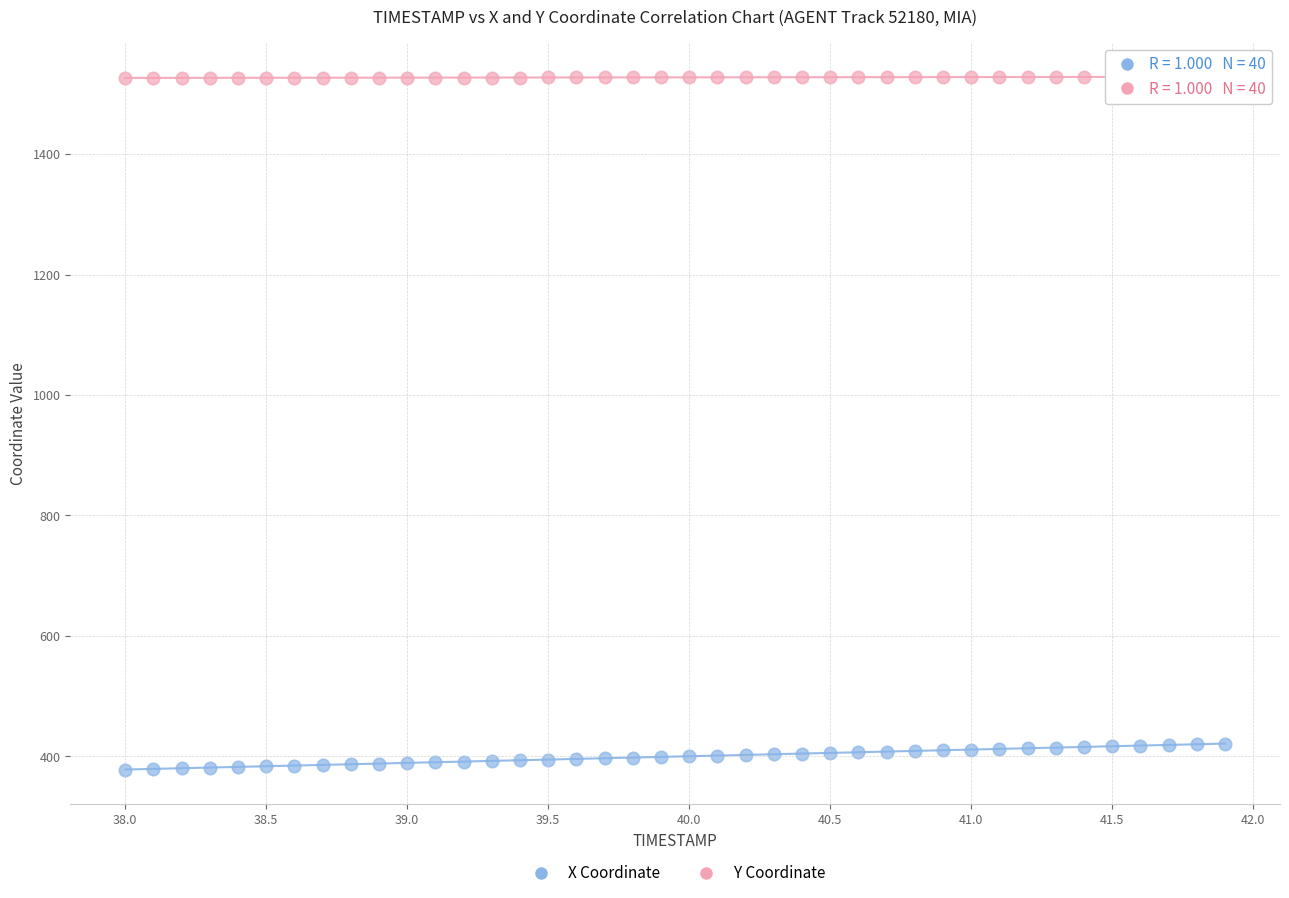

Across all data points, what is the range of X values (max minus min)?

3.9